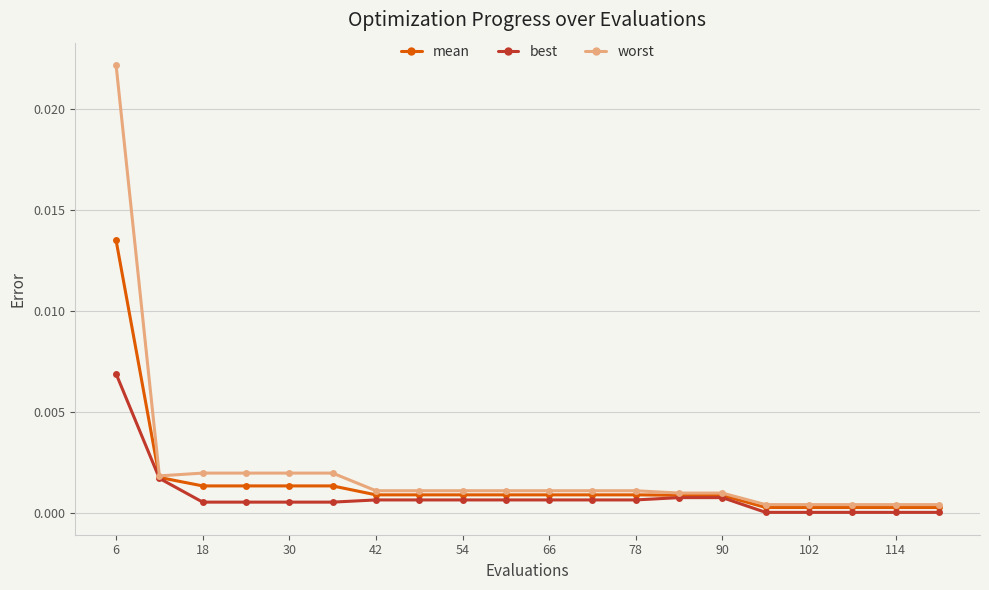

What are all the series names shown in the legend?

mean, best, worst